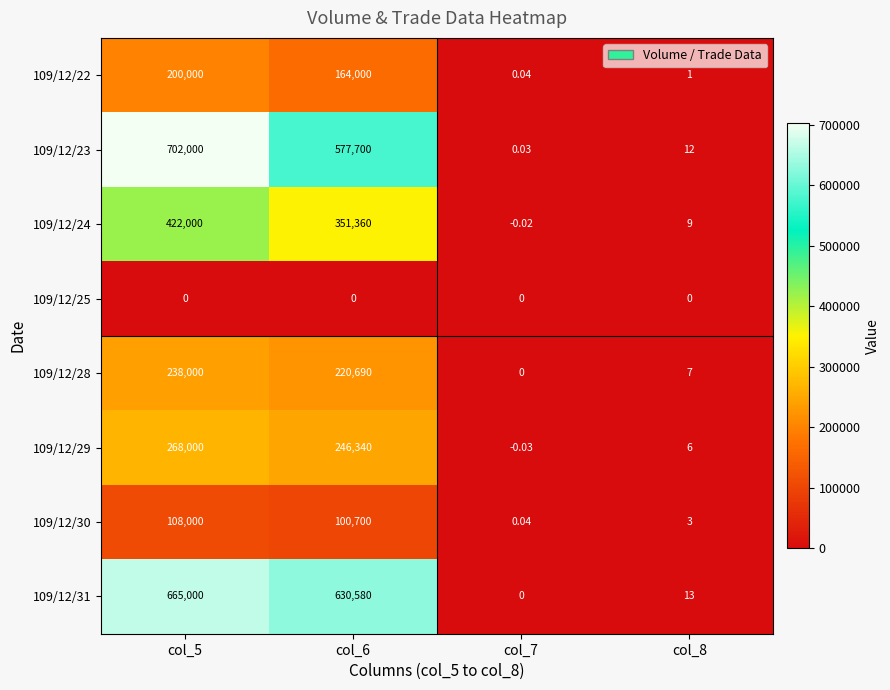

Which series has the widest spread of values?

109/12/23